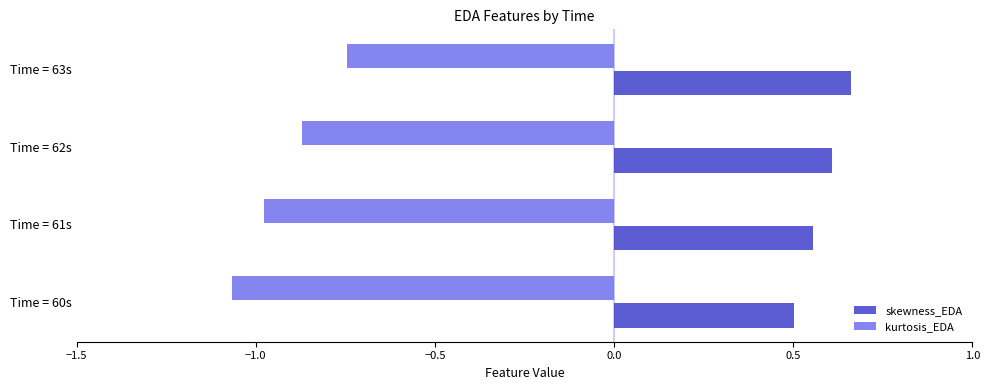

At which category does the chart reach its peak across all series?

Time = 63s